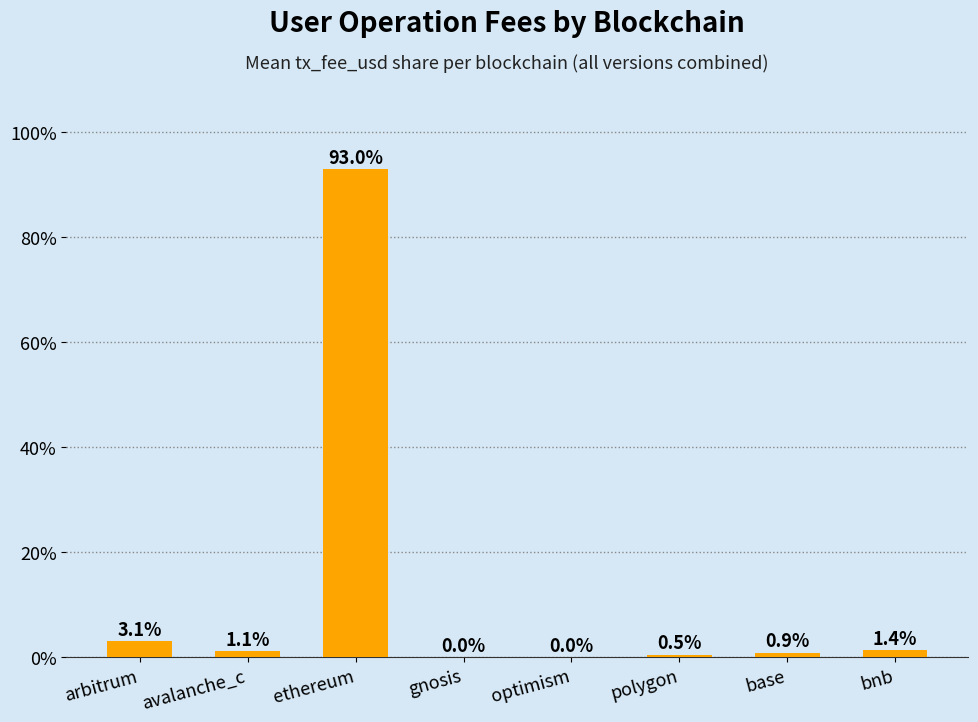

What is the maximum value shown in the chart?

93.0